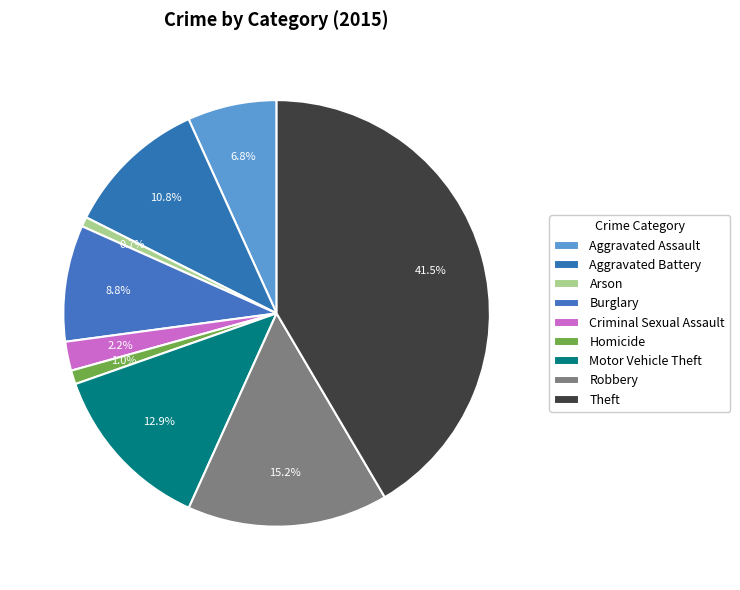

How many slices are in this pie chart?

9